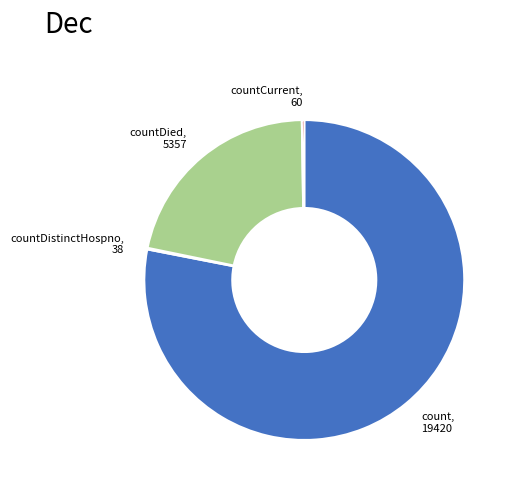

Is there any slice that represents more than half of the pie?

Yes